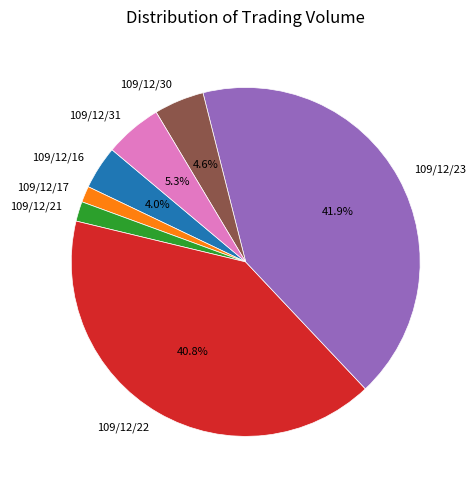

What is the total percentage of 109/12/22 and 109/12/30?

45.4%